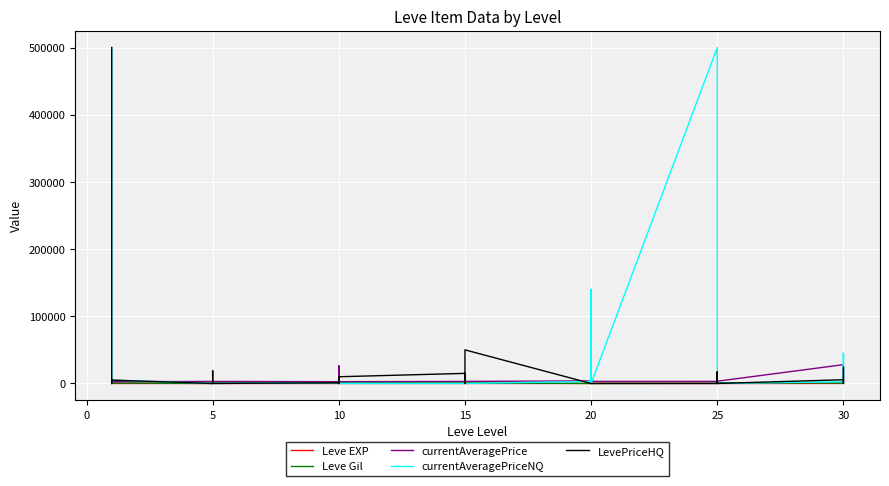

True or false: currentAveragePriceNQ and Leve Gil intersect in this chart.

True